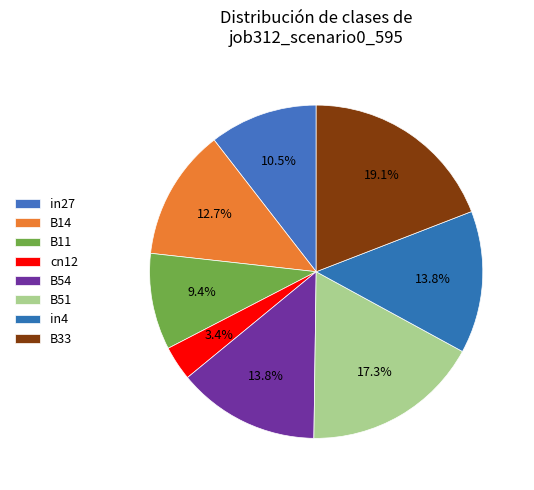

Is there a majority slice in this chart?

No